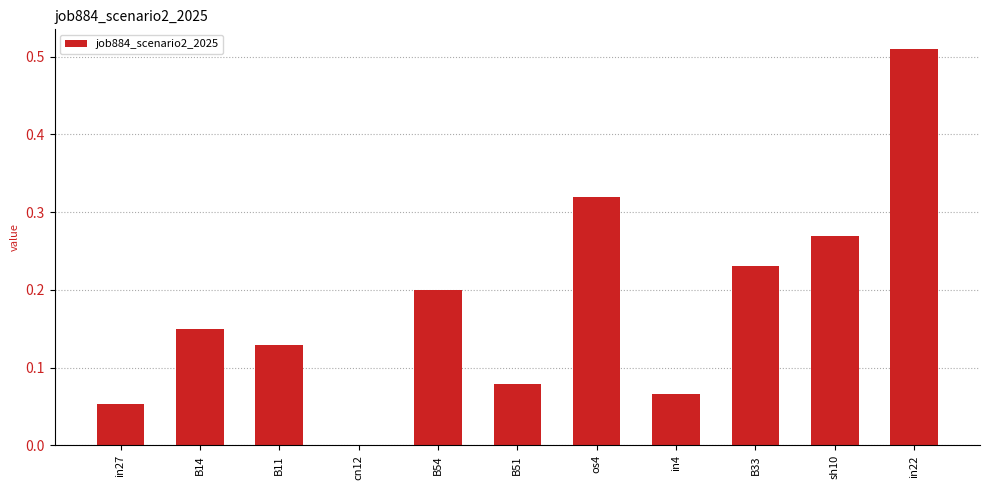

Which label corresponds to the largest value in the chart?

in22